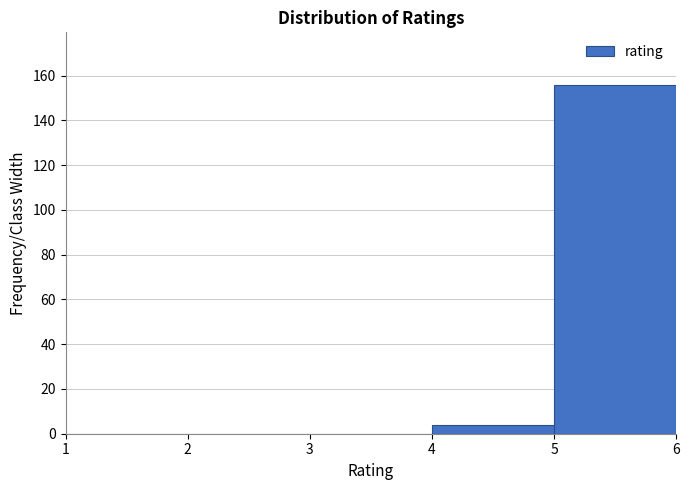

Reading left to right, transcribe this chart: for each bar, give the range it covers on the x-axis and its height. The values are not printed on the chart, so give them approximately, as read against the axis.

1 to 2: 0
2 to 3: 0
3 to 4: 0
4 to 5: 4
5 to 6: 156